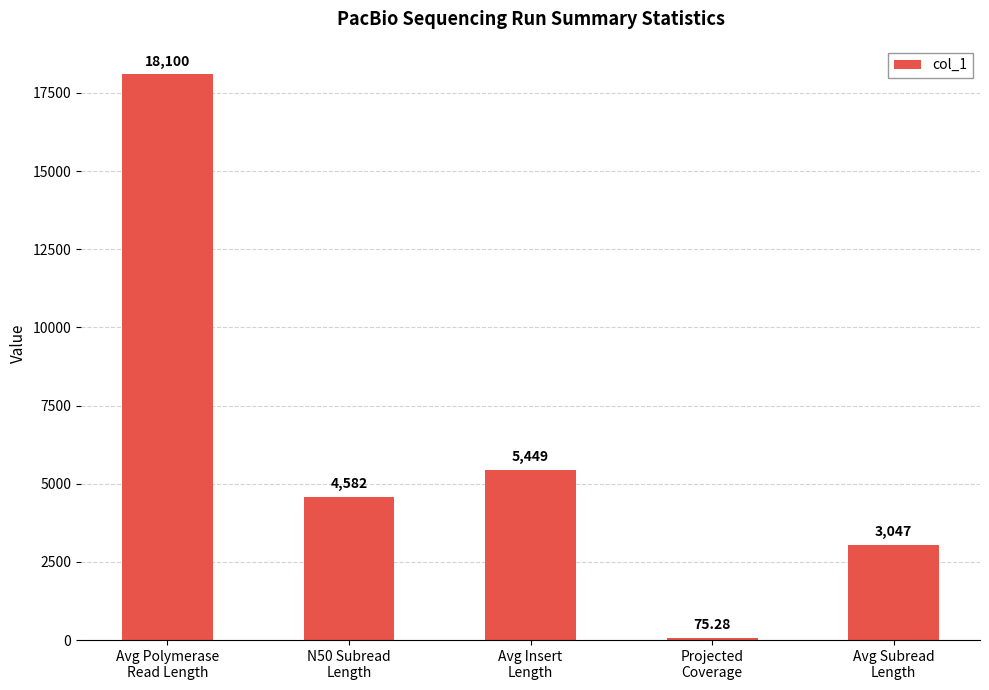

Does the chart contain stacked bars?

No